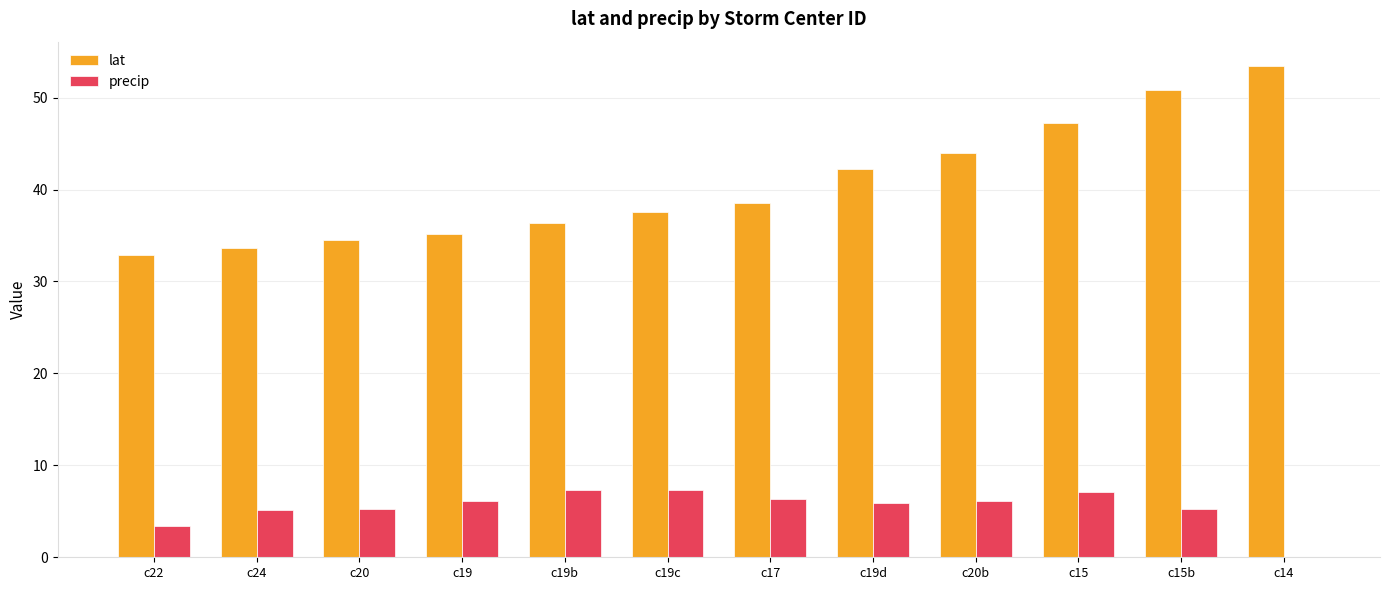

What is the sum of all precip values?

65.2